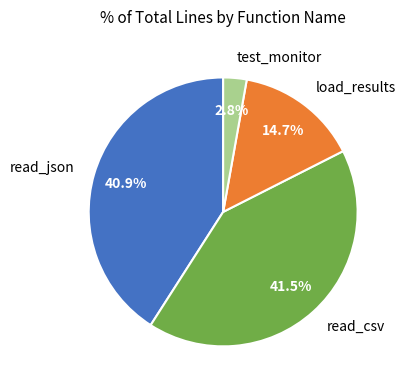

Count the number of slices in the pie.

4